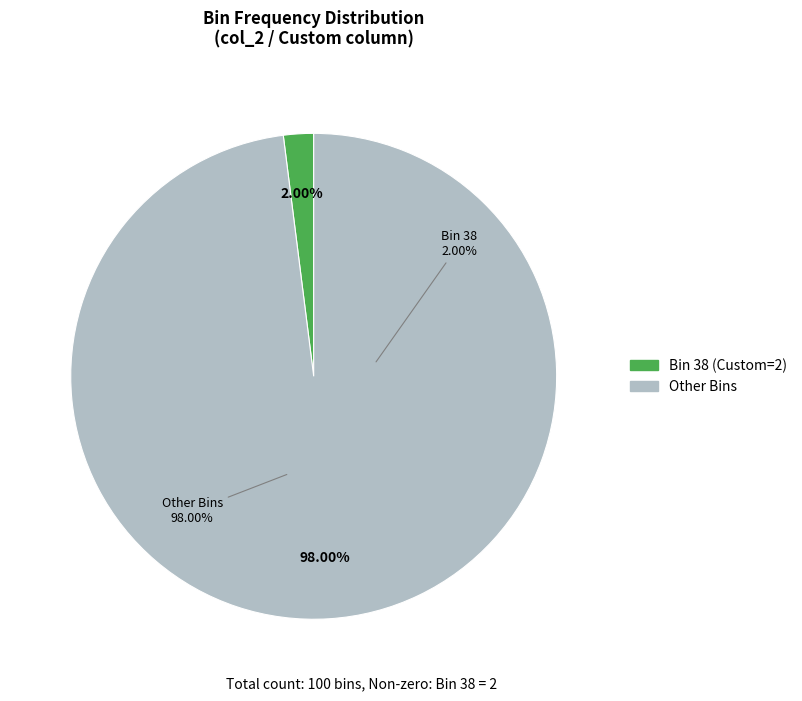

Does 50 account for over 50% of the chart?

No